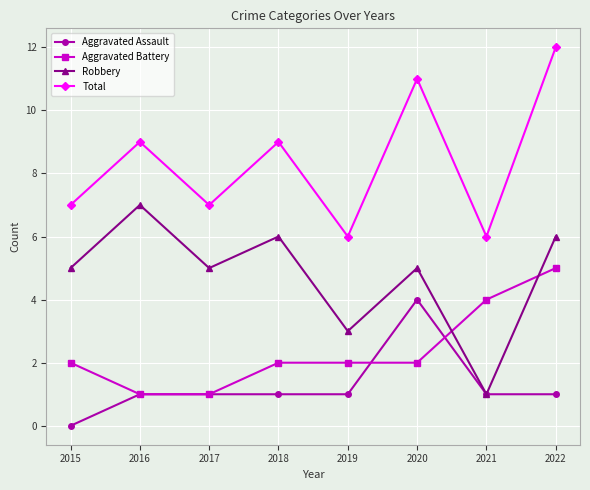

What are all the series names shown in the legend?

Aggravated Assault, Aggravated Battery, Robbery, Total